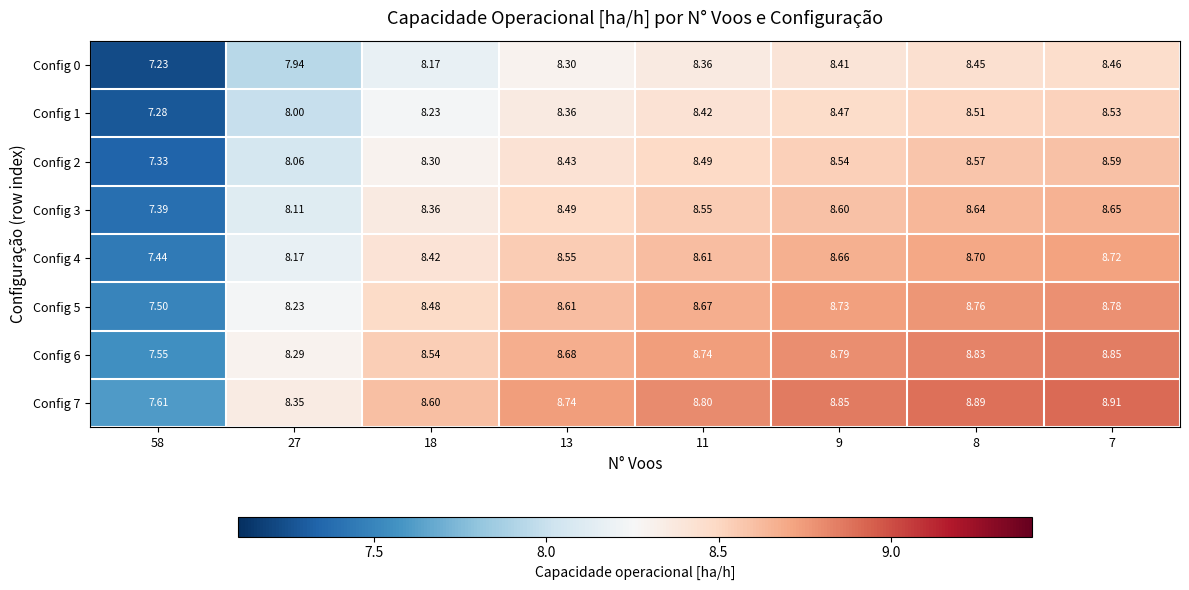

Which category has the highest value across all series?

7